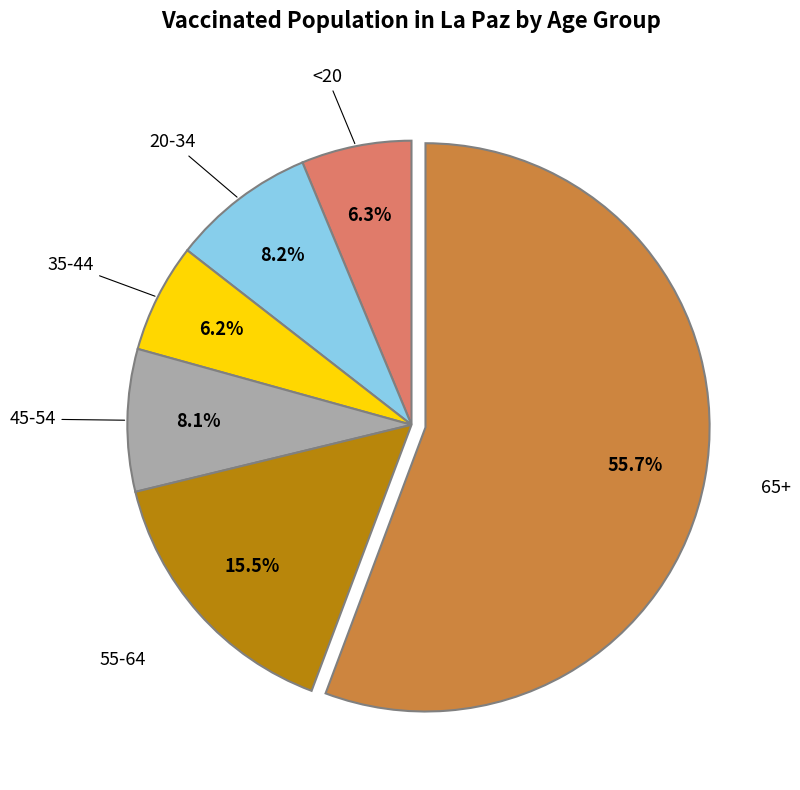

Is there a majority slice in this chart?

Yes